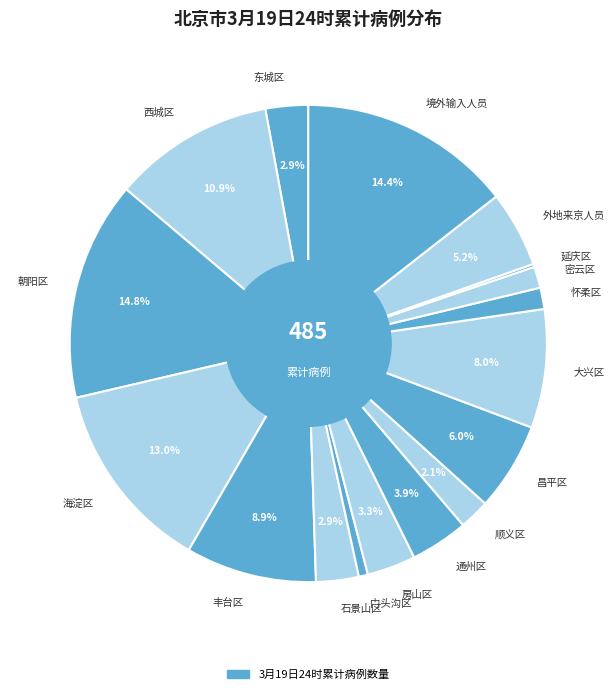

What is the ratio of the value at 外地来京人员 to the value at 丰台区?

0.6